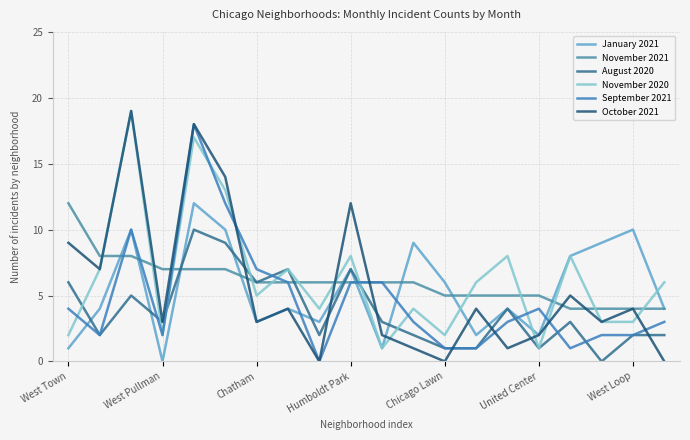

What is the value of the November 2020 point at the 19th from the left?

3